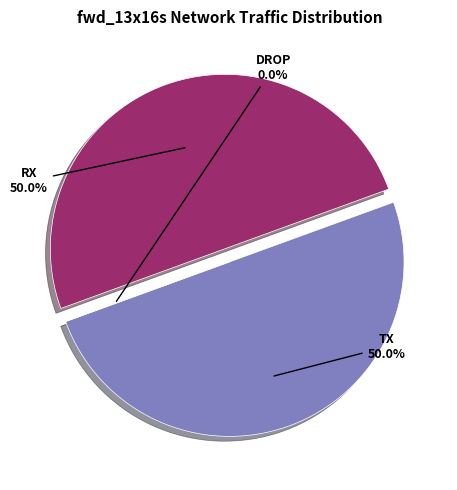

To the nearest percent, what is the difference between the largest and smallest slice percentages?

50%